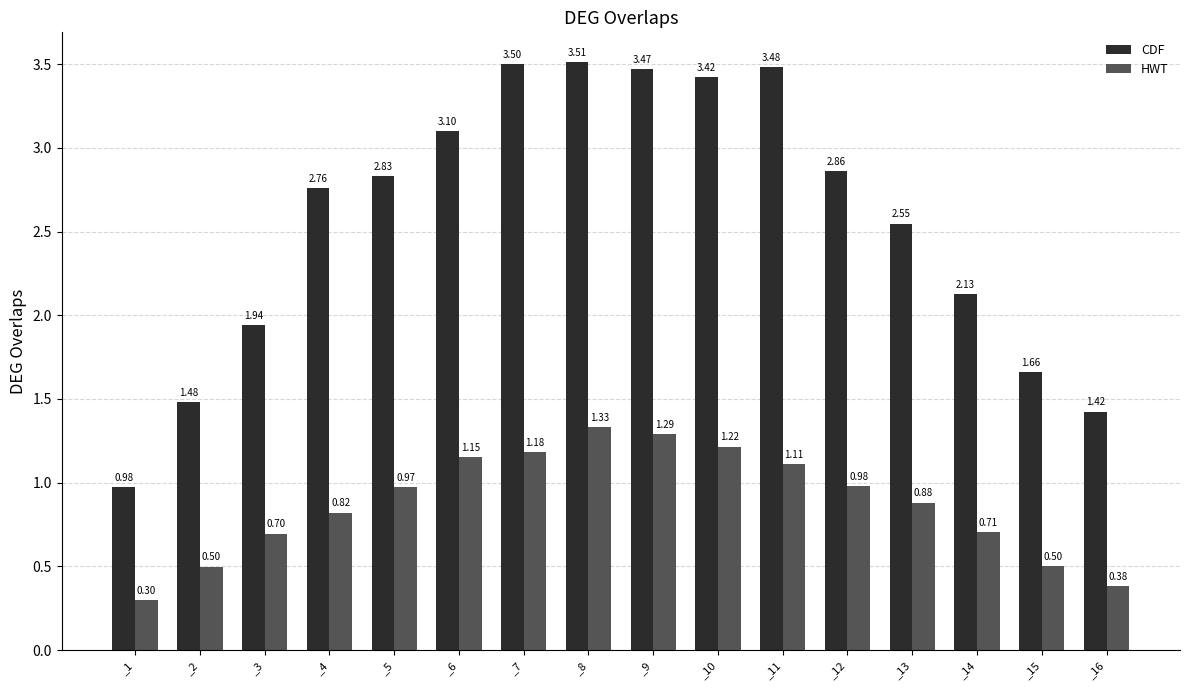

Which series has the largest range (max minus min)?

CDF